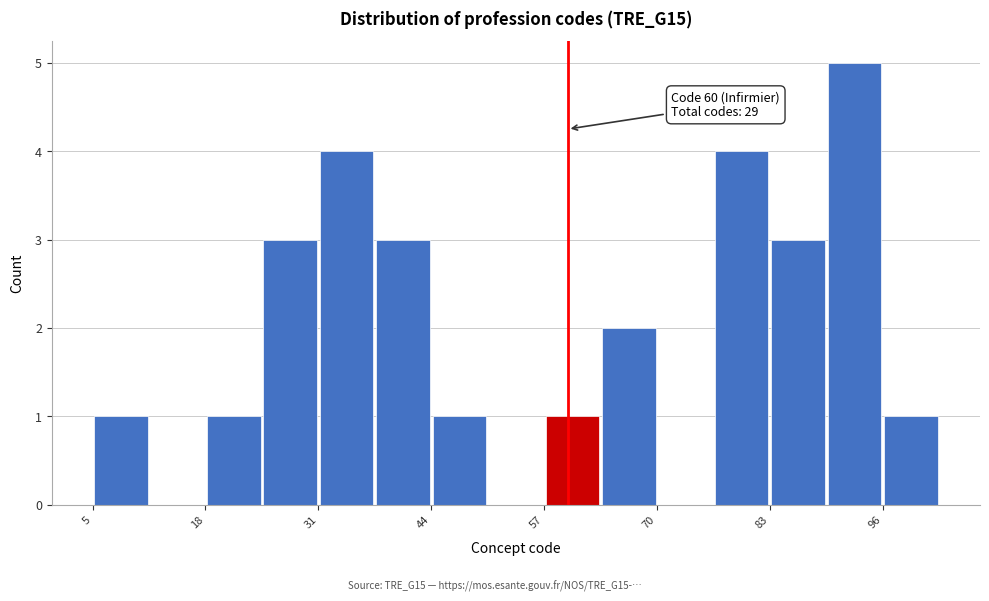

Around what value on the x-axis is the tallest bar? Give the approximate position of its centre, as read against the axis.

94